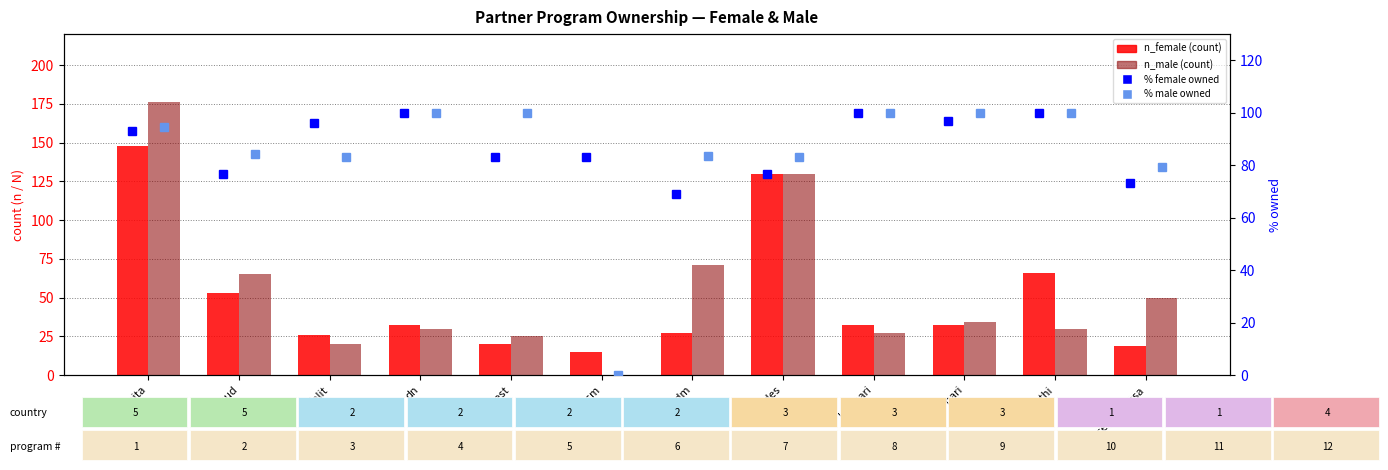

What is the difference between the highest and lowest values at diocese_niassa?

60.4